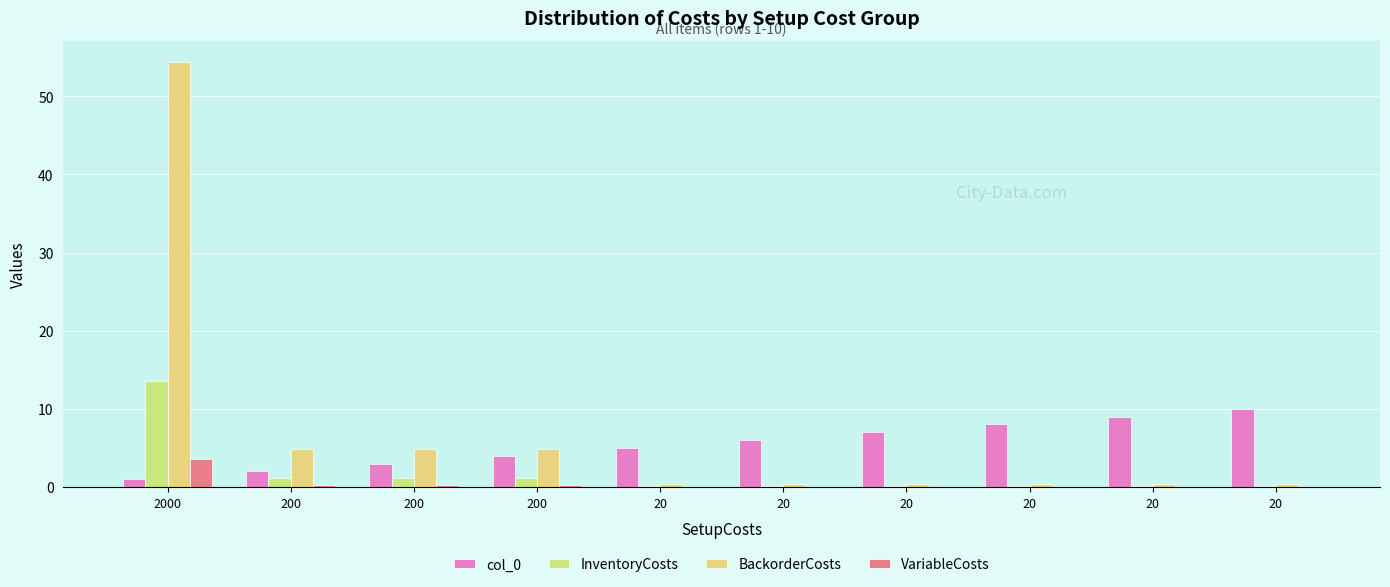

Which series changed the most between 20 and 20?

col_0